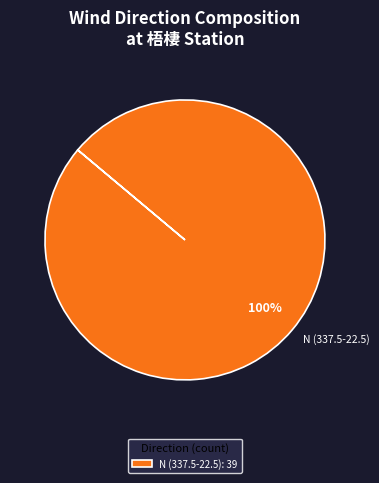

To the nearest percent, what percentage of the pie is N (337.5-22.5)?

100%